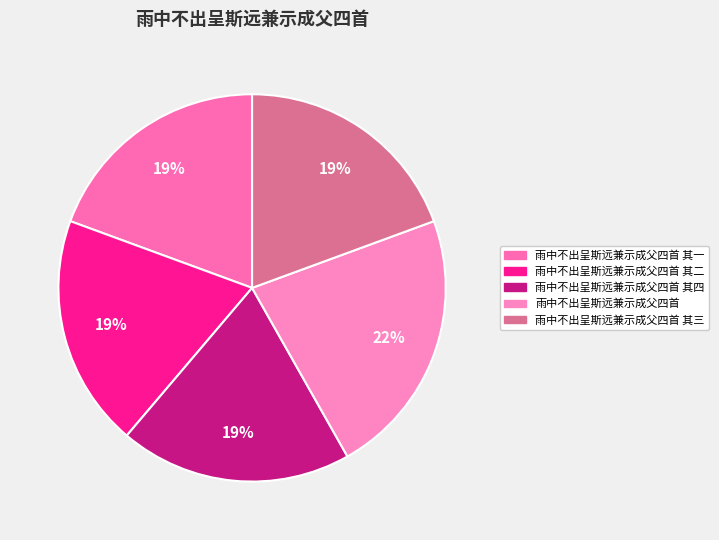

Count the number of slices in the pie.

5